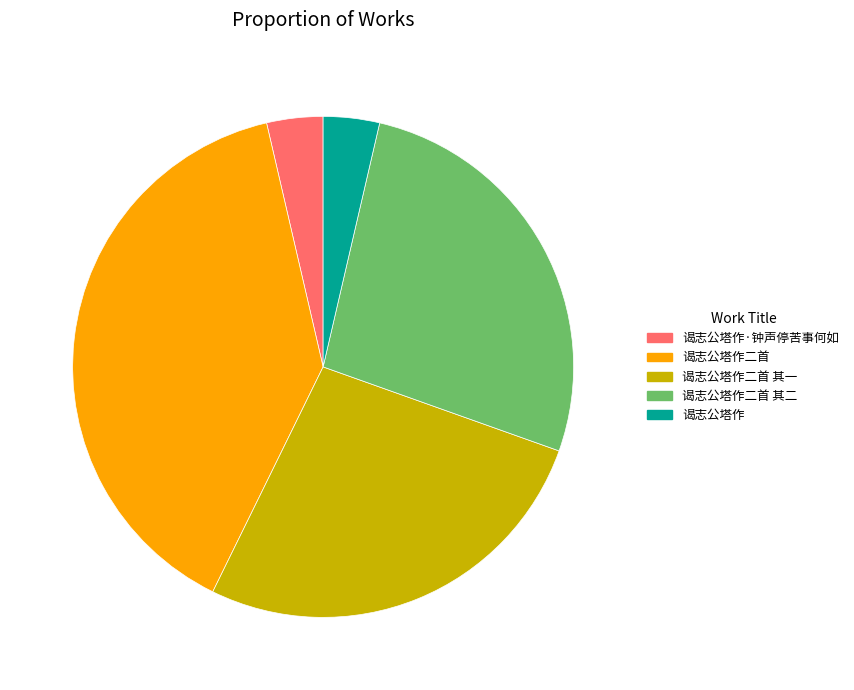

Does 谒志公塔作二首 其一 represent more than half of the total?

No